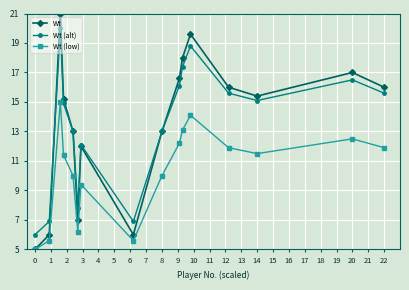

Rank the series by their maximum value, from highest to lowest.

Wt, Wt (alt), Wt (low)